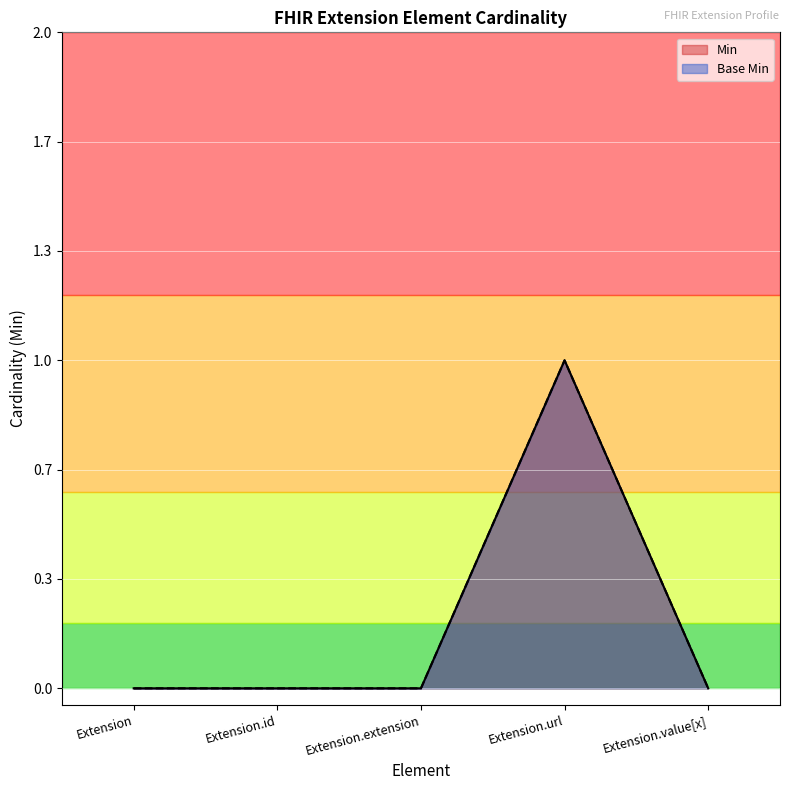

Rank the categories by Min value from highest to lowest.

Extension.url, Extension, Extension.id, Extension.extension, Extension.value[x]